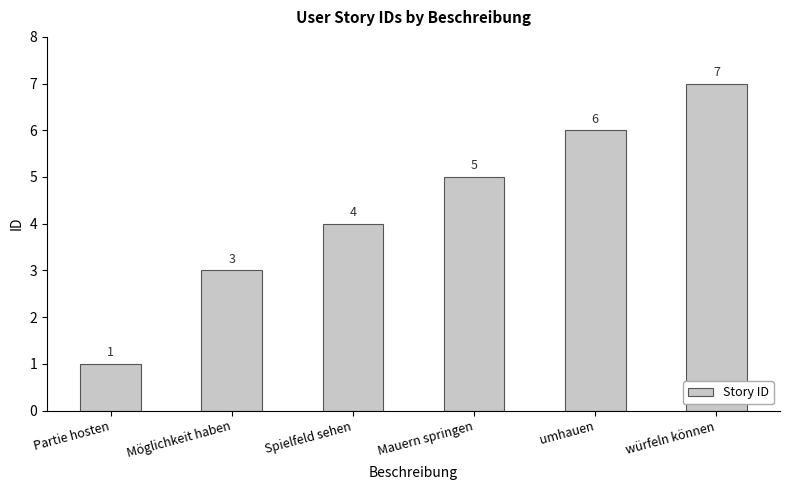

What is the approximate value at Spielfeld sehen?

4